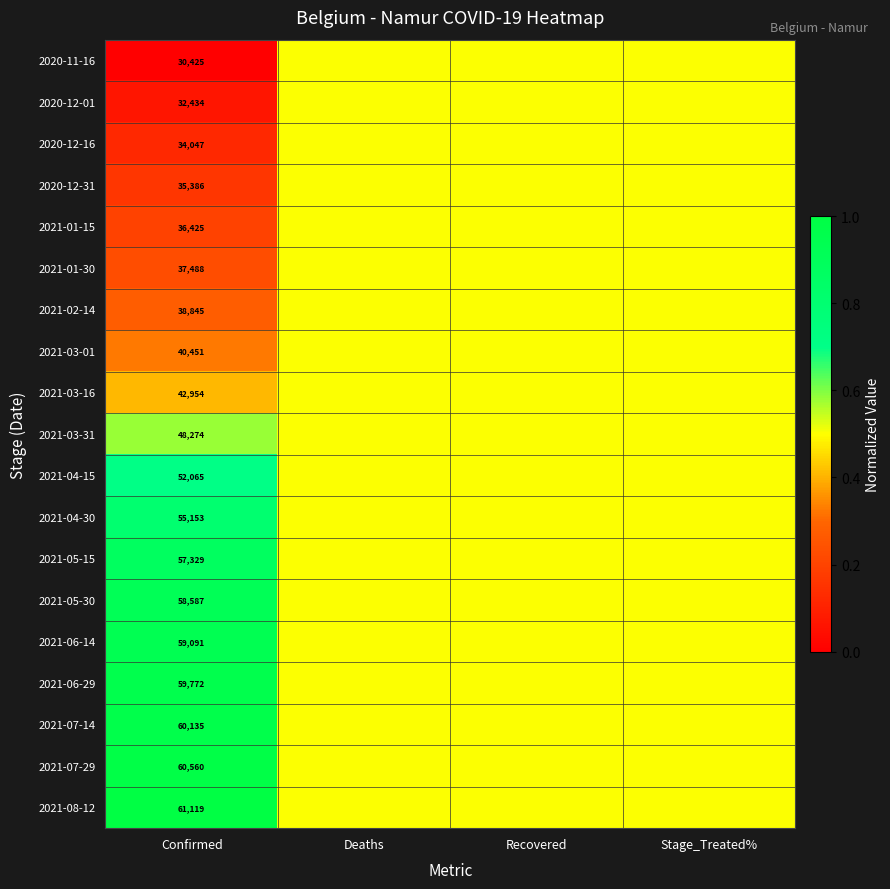

At which category is the sum across all series the highest?

Confirmed